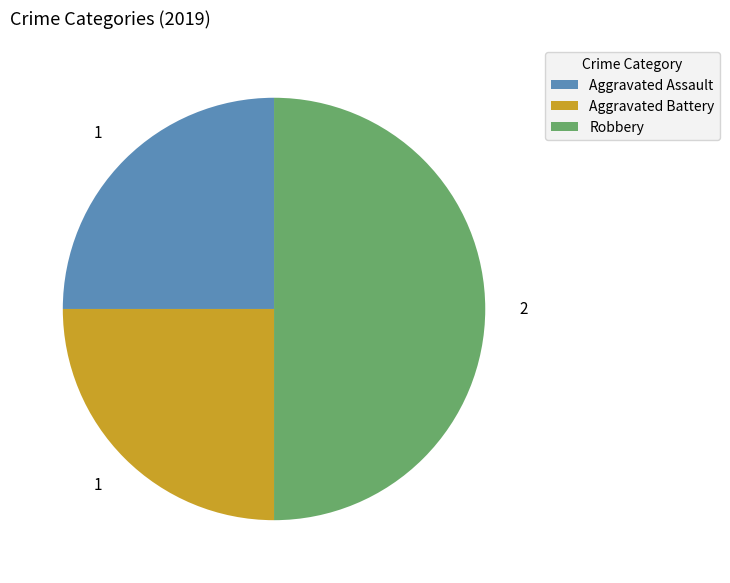

Which category has the biggest portion of the pie?

Robbery